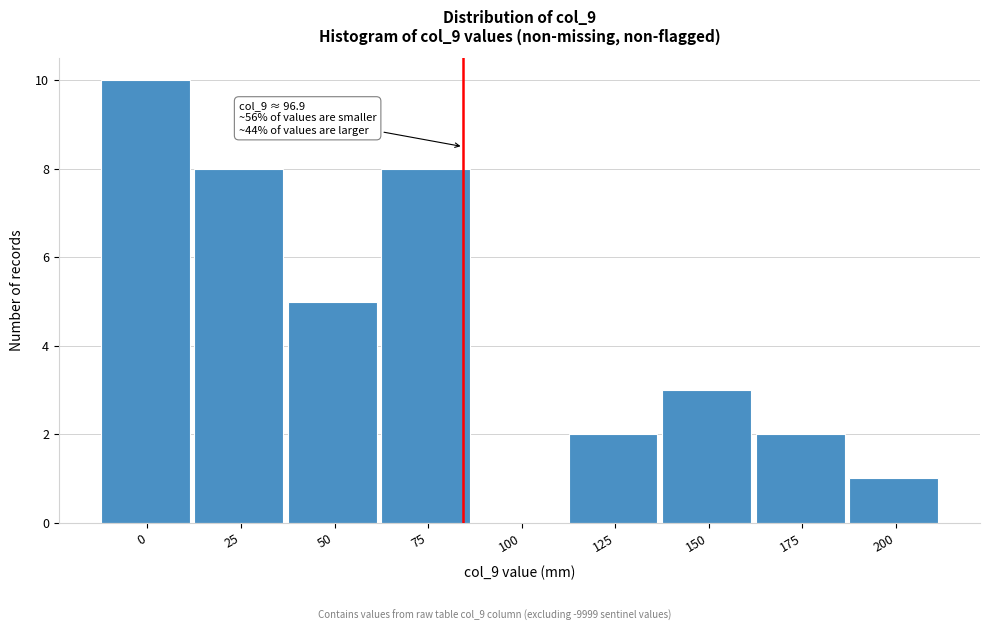

Reading left to right, transcribe all the data shown in this chart.

0=10	25=8	50=5	75=8	100=0	125=2	150=3	175=2	200=1